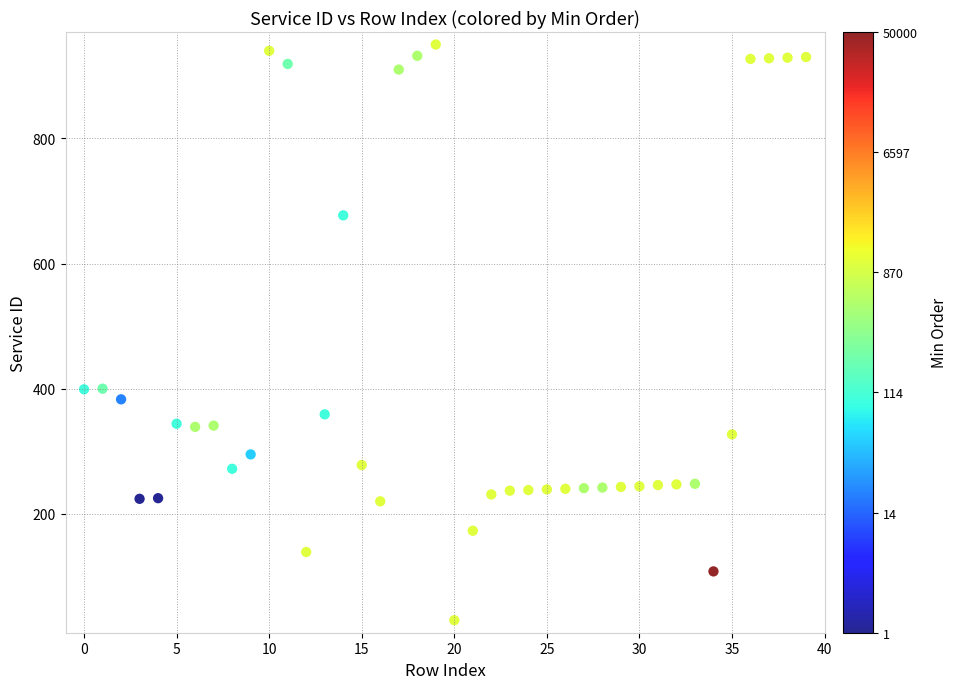

What is the range of Y values (max minus min)?

920